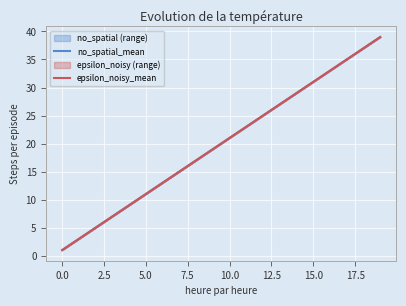

Which series has the largest range (max minus min)?

no_spatial_mean